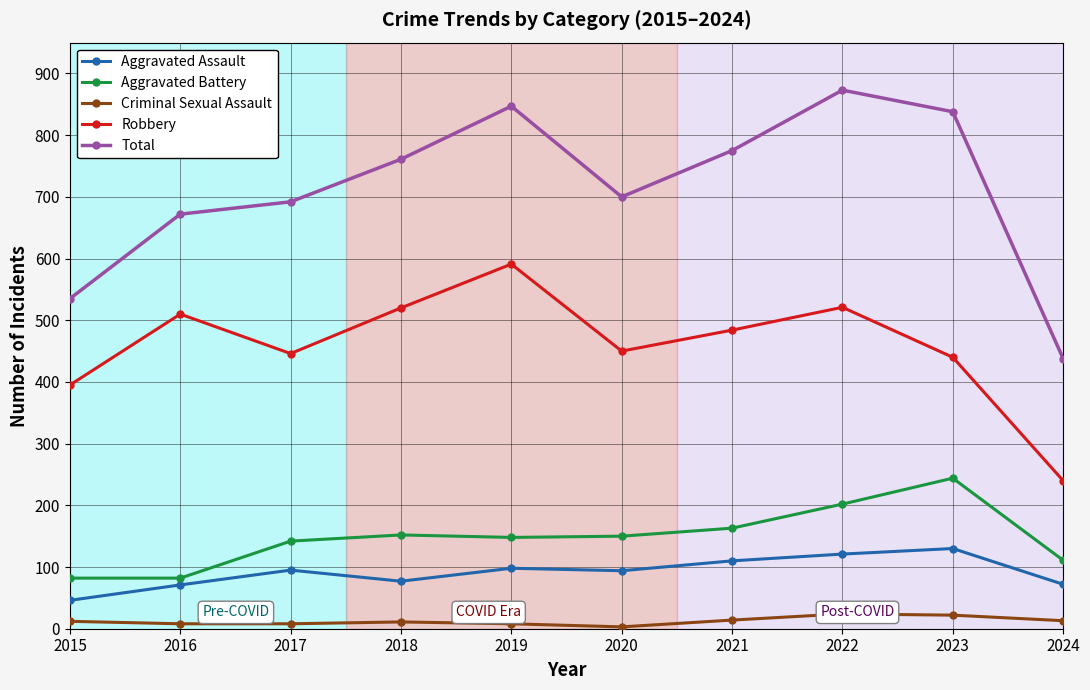

Is it true that Aggravated Assault equals 40 at 2022?

False